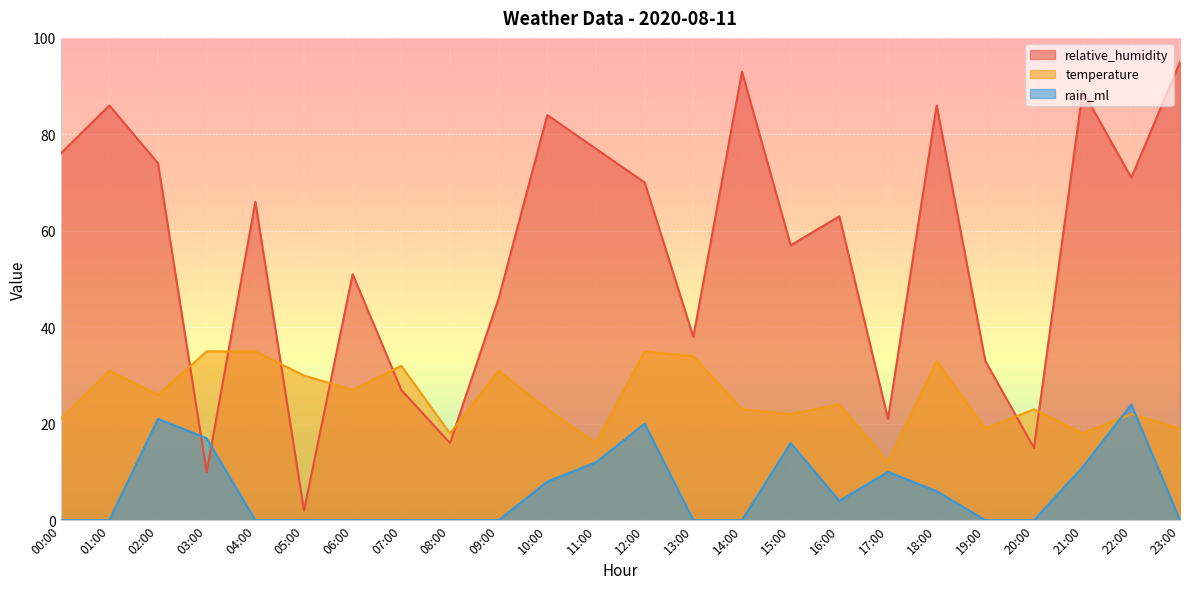

Which series has the largest total across all categories?

relative_humidity